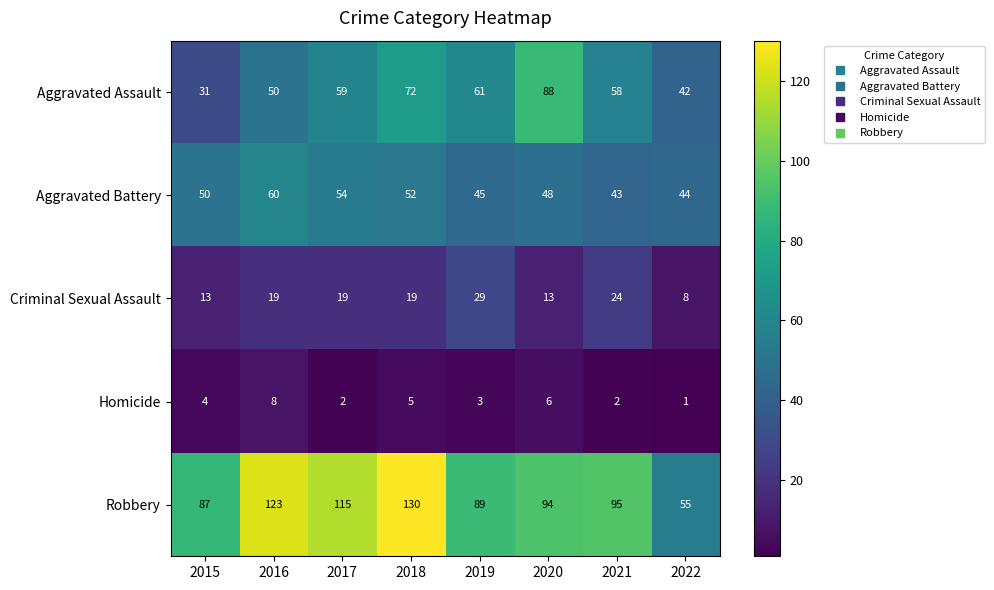

Which series has the widest spread of values?

Robbery